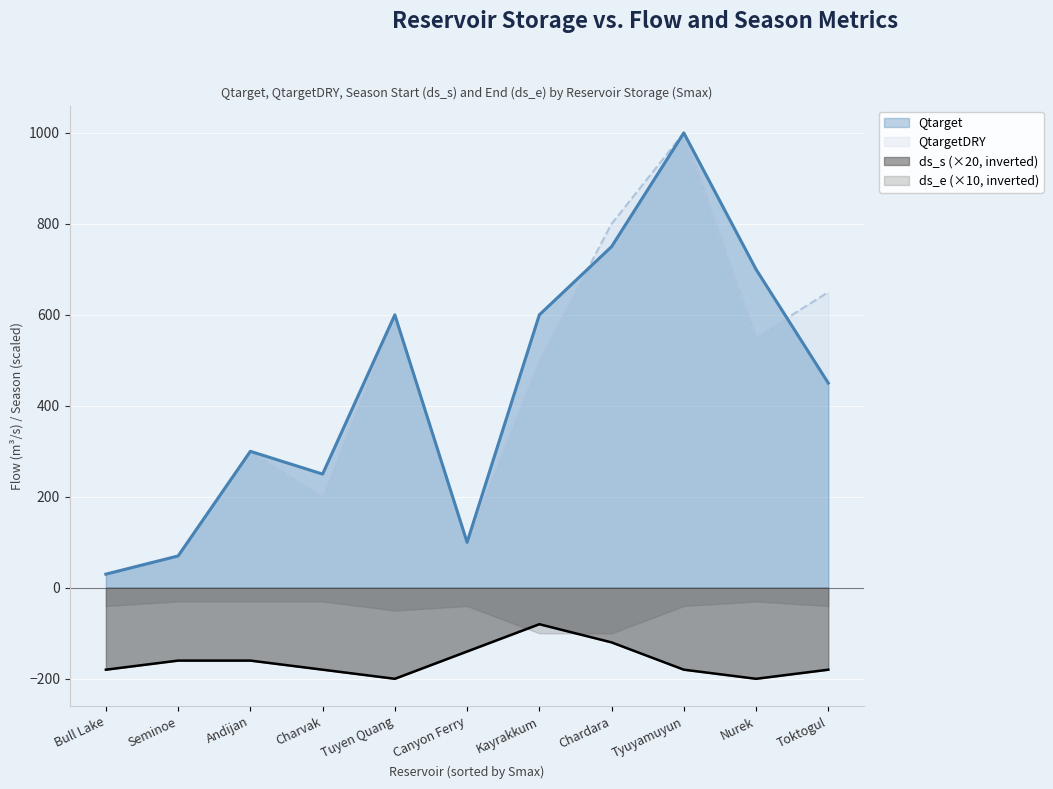

True or false: ds_s and QtargetDRY intersect in this chart.

False